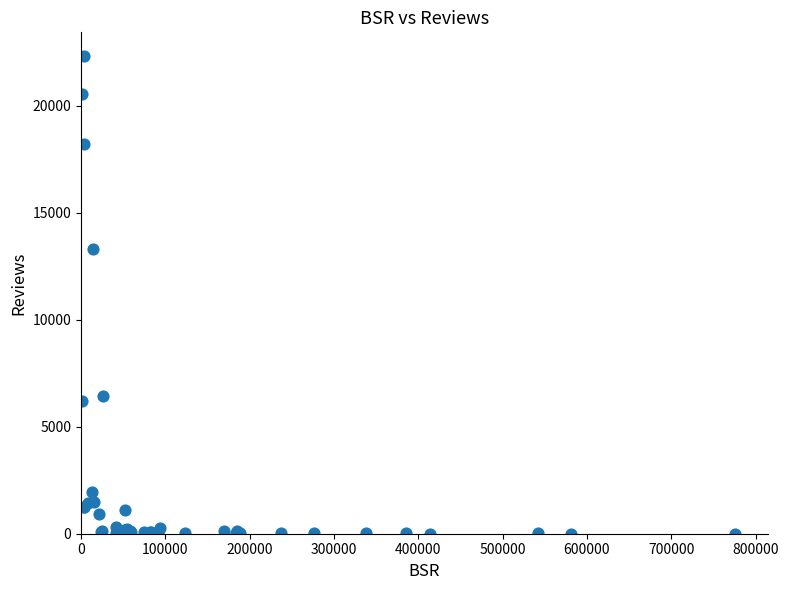

What Y value in the scatter plot is closest to 11163?

13329